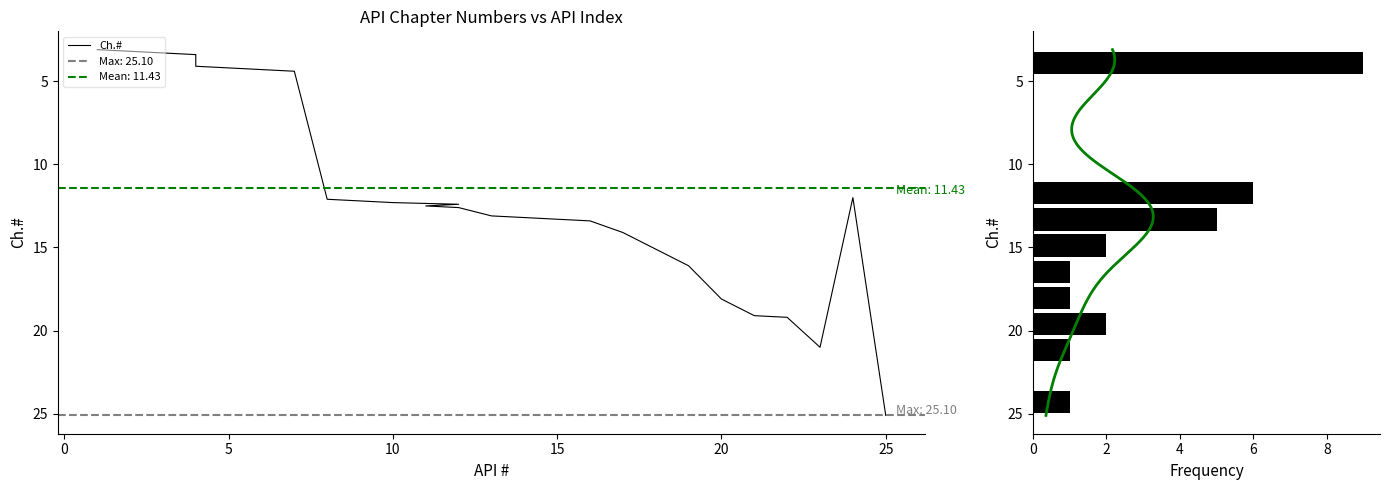

Rank the categories by value from lowest to highest.

1, 2, 2, 3, 4, 4, 5, 6, 7, 24, 8, 9, 10, 12, 11, 12, 13, 14, 15, 16, 17, 18, 19, 20, 21, 22, 23, 25